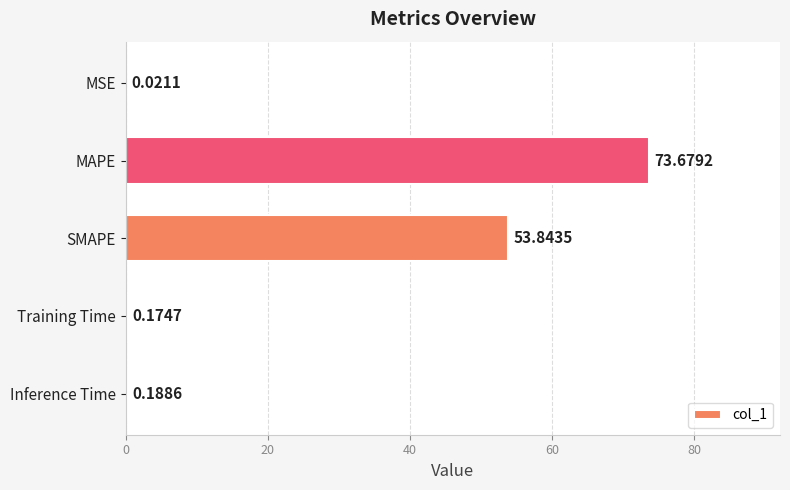

At which label is the value closest to 36?

SMAPE